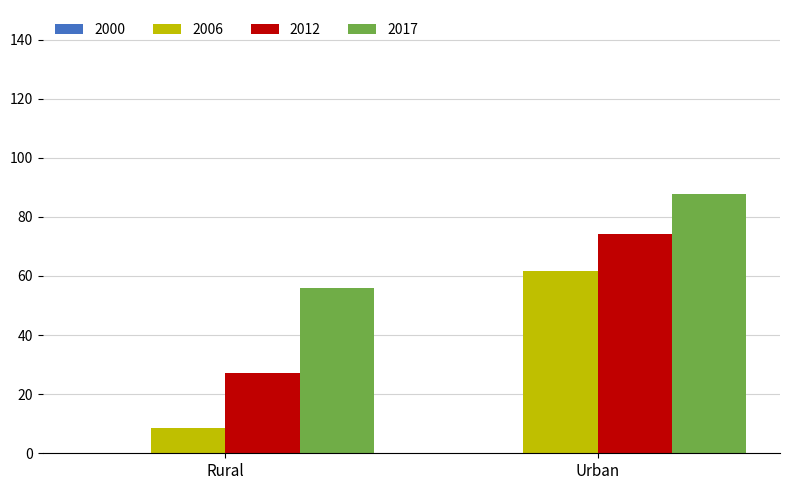

What is the total value across all series at Urban?

223.7